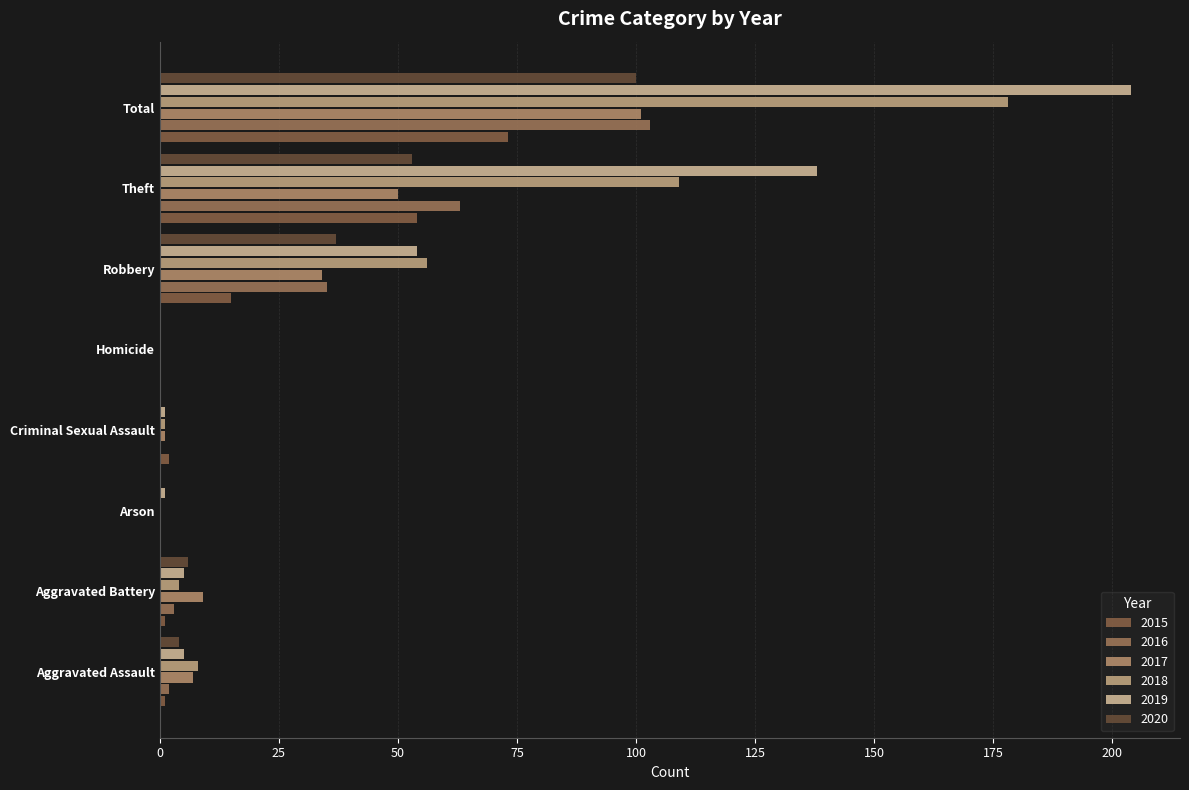

Count the number of categories in the chart.

8